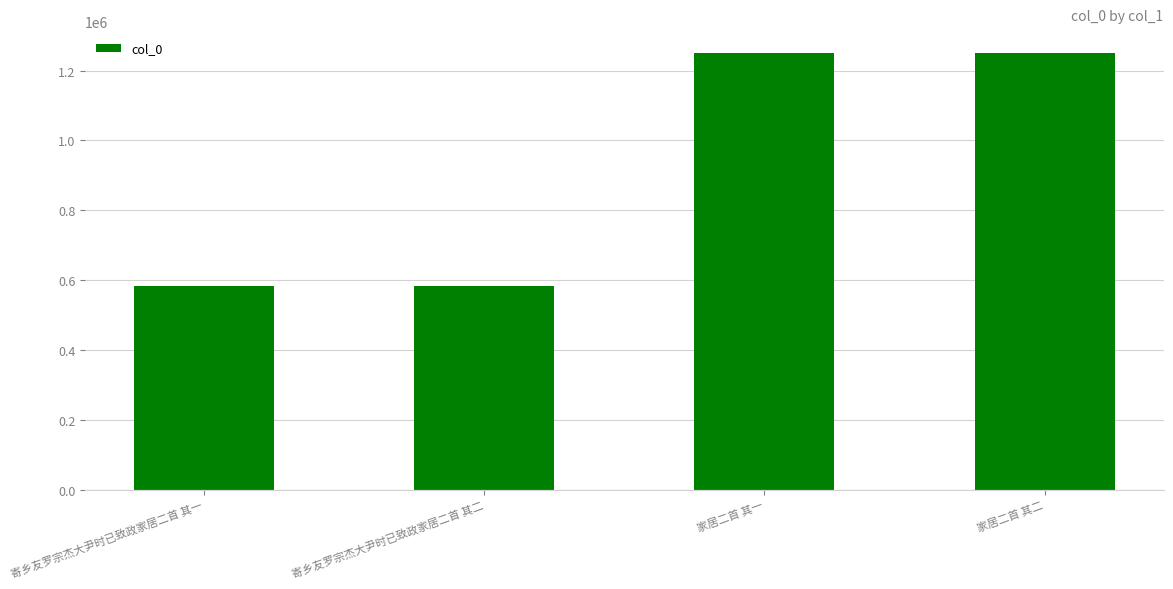

How many bars are there in total?

4